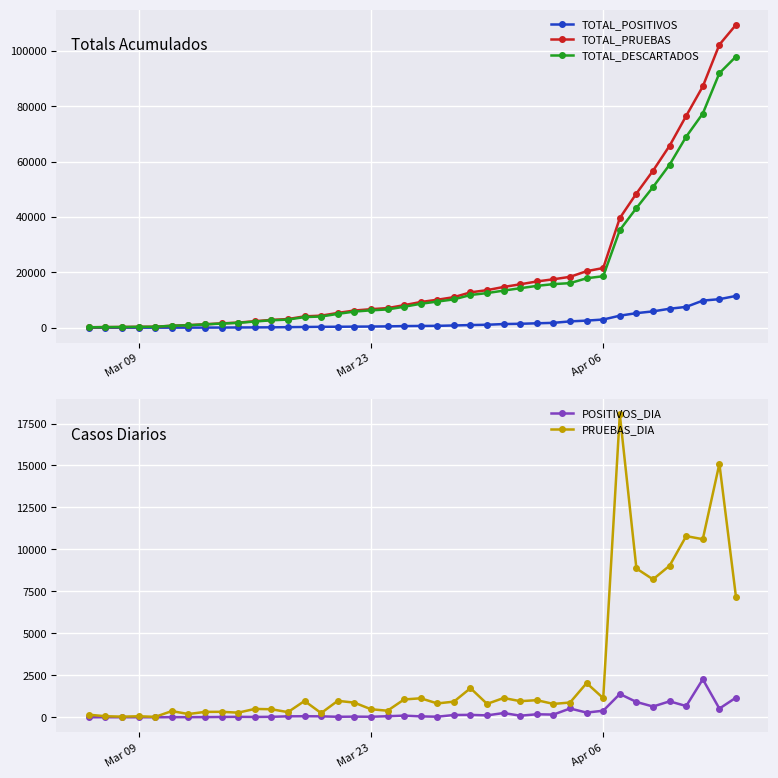

True or false: TOTAL_POSITIVOS has more than 1 points higher than both neighbors.

False